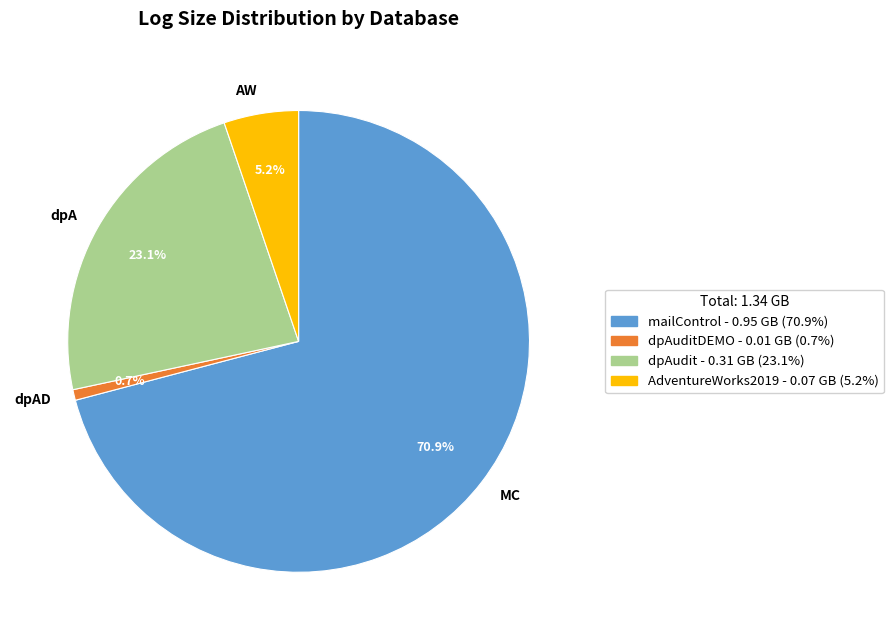

To the nearest percent, what is the average slice percentage?

25%